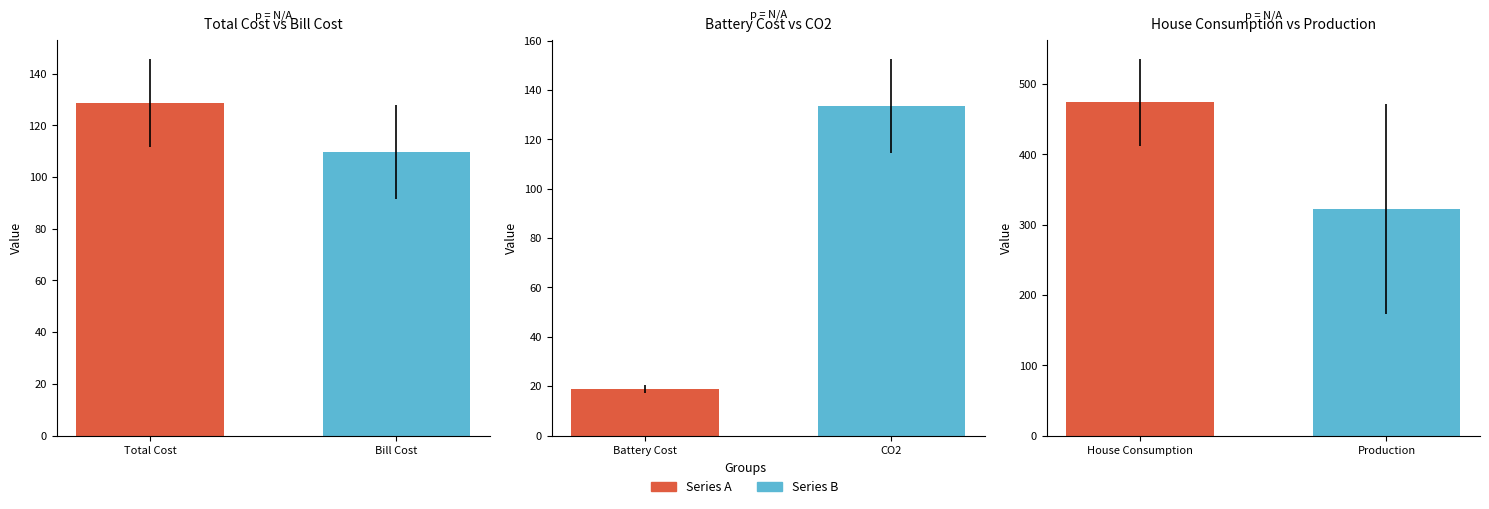

Is the value of Battery Cost at 8 greater than the value of Production at 8?

No